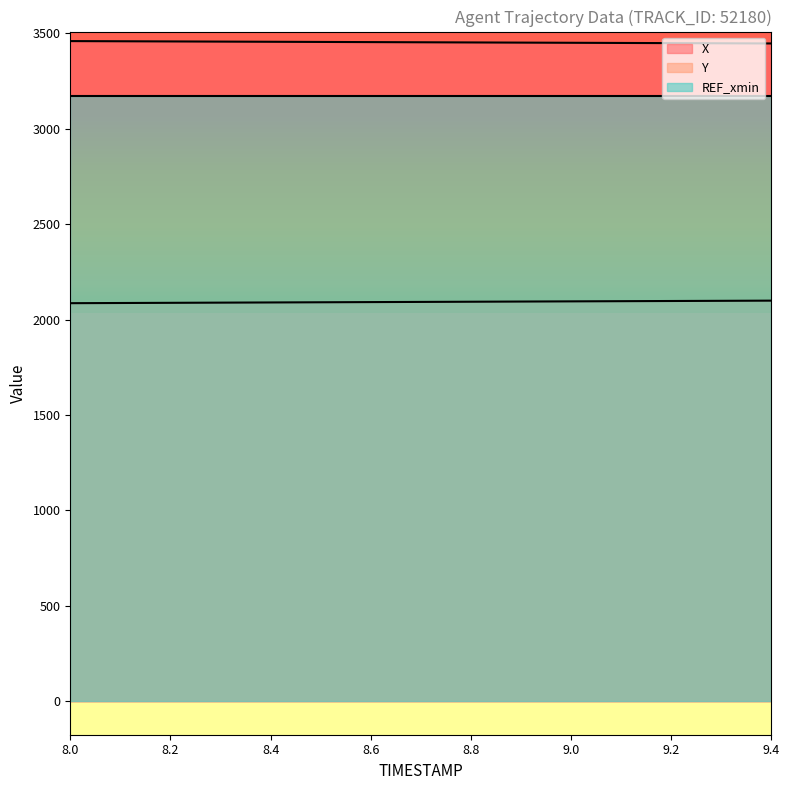

What is the sum of all Y values?

31386.5